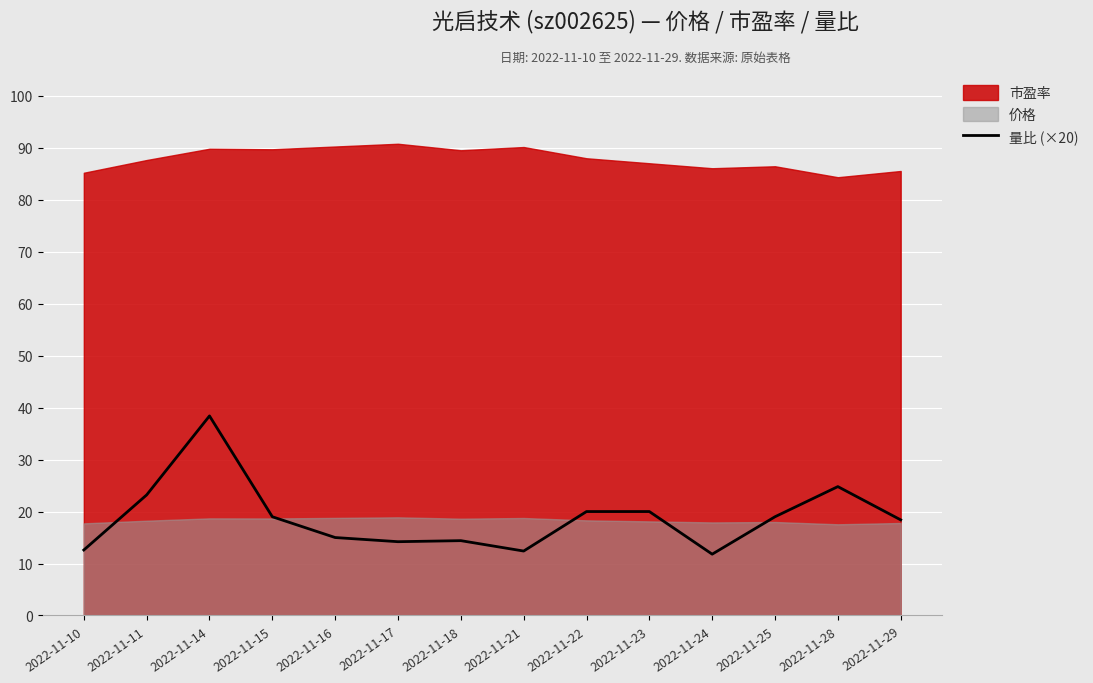

Which label corresponds to the smallest value in the chart?

2022-11-24